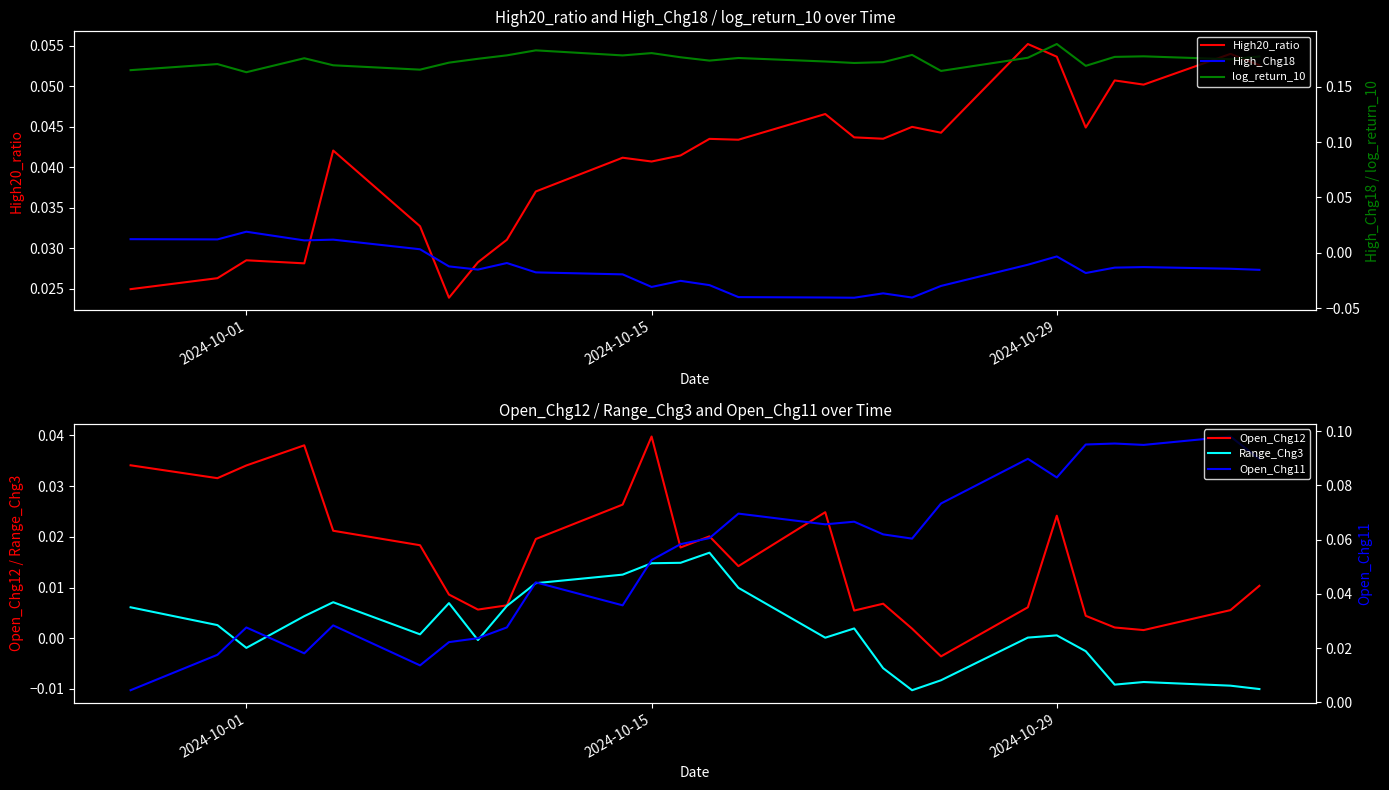

True or false: log_return_10 and High_Chg18 cross at least once.

False